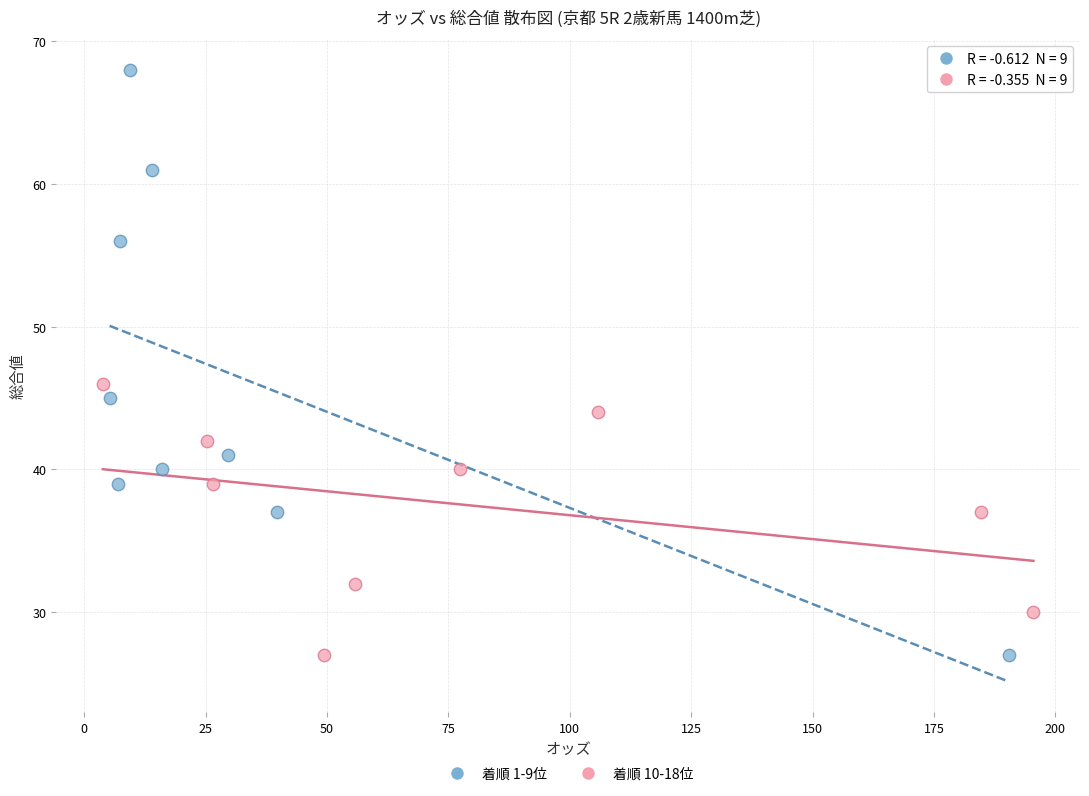

What are all the series names shown in the legend?

着順 1-9位, 着順 10-18位